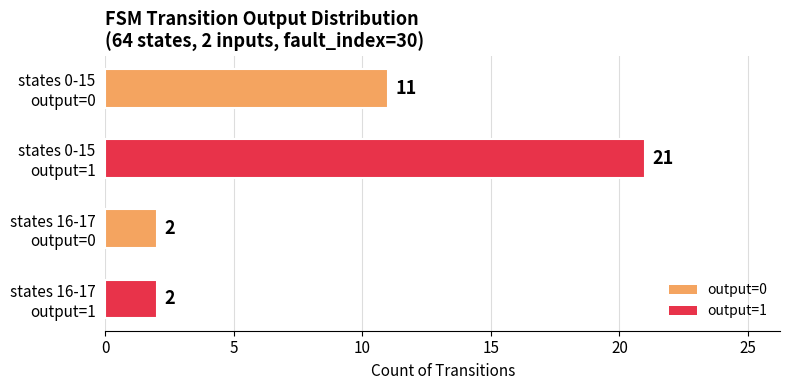

What is the smallest value displayed?

2